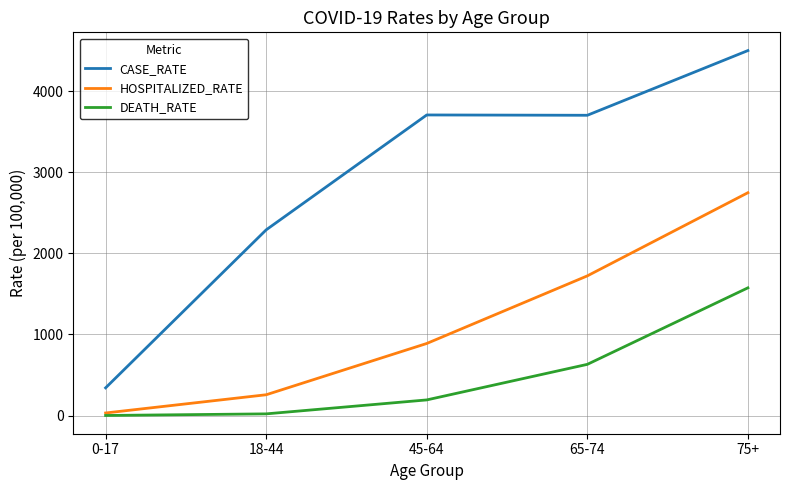

Rank the series by their average value, from highest to lowest.

CASE_RATE, HOSPITALIZED_RATE, DEATH_RATE